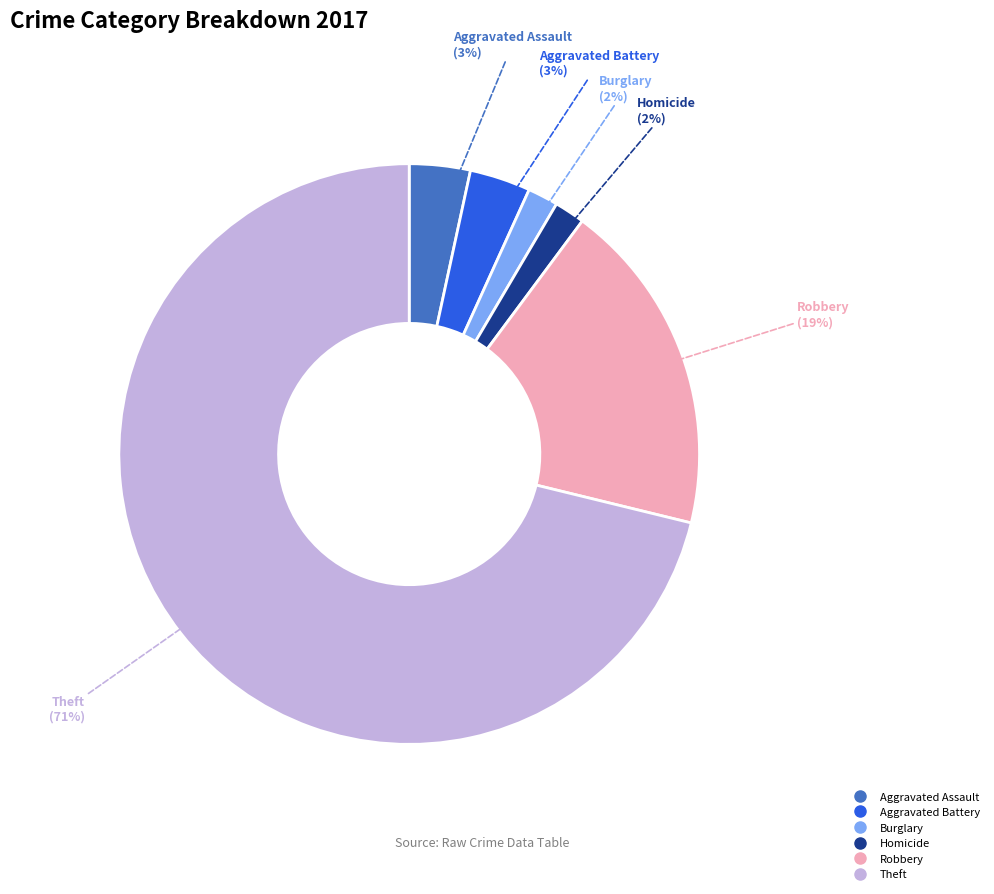

Is there any slice that represents more than half of the pie?

Yes